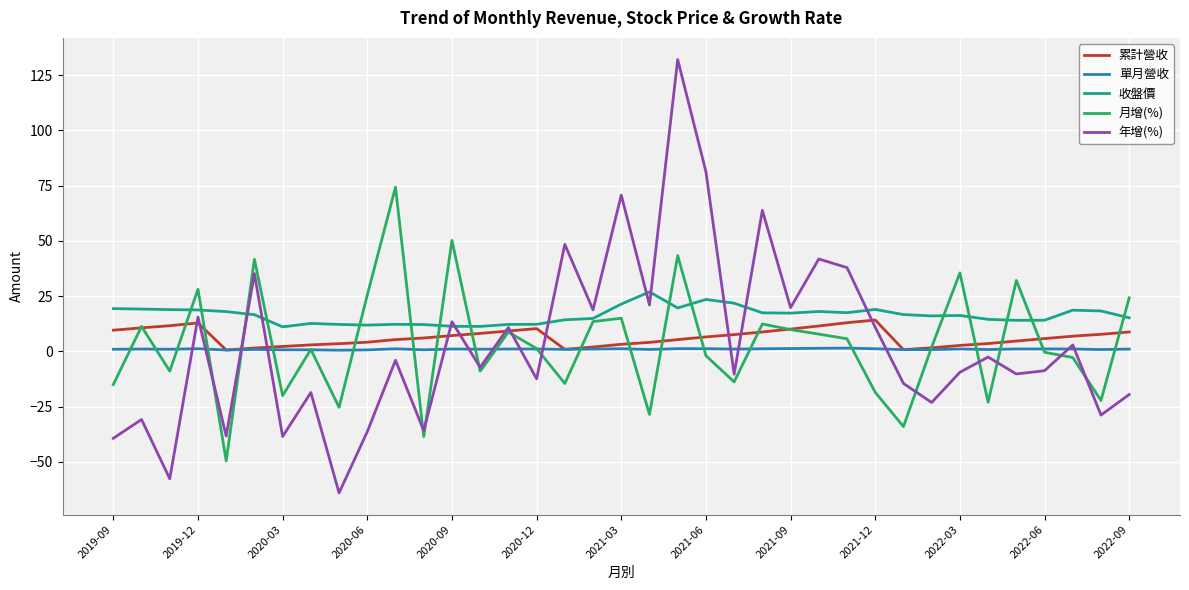

Rank the series by their maximum value, from lowest to highest.

單月營收, 累計營收, 收盤價, 月增(%), 年增(%)